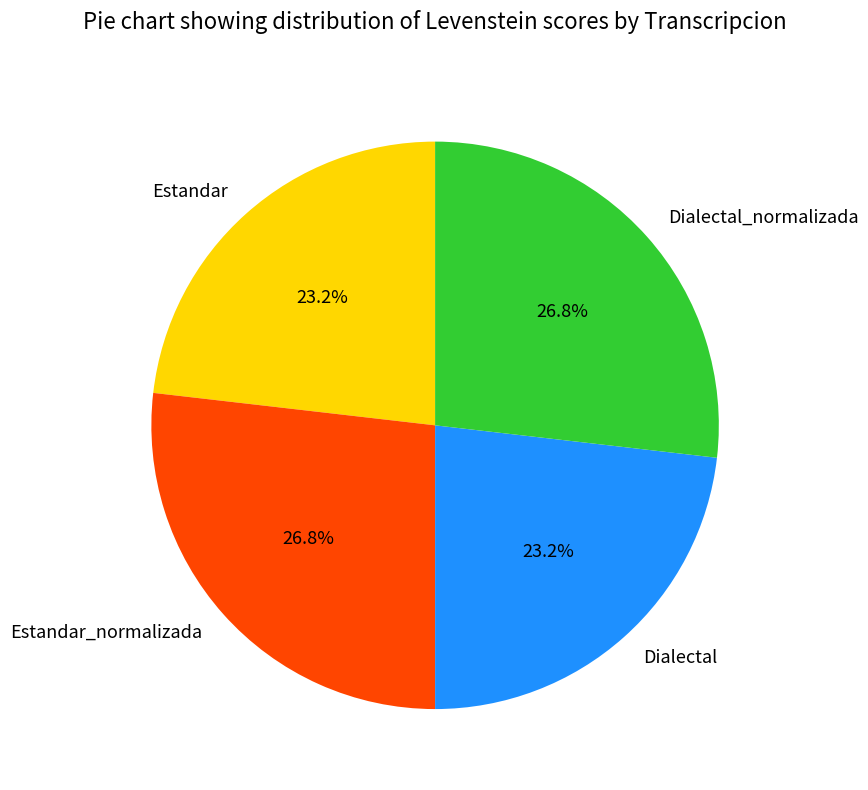

How much of the chart is everything except Estandar_normalizada?

73.2%